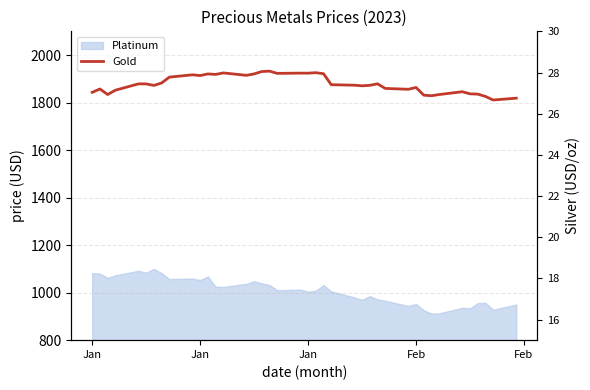

Is this an area chart (filled region under the line)?

No